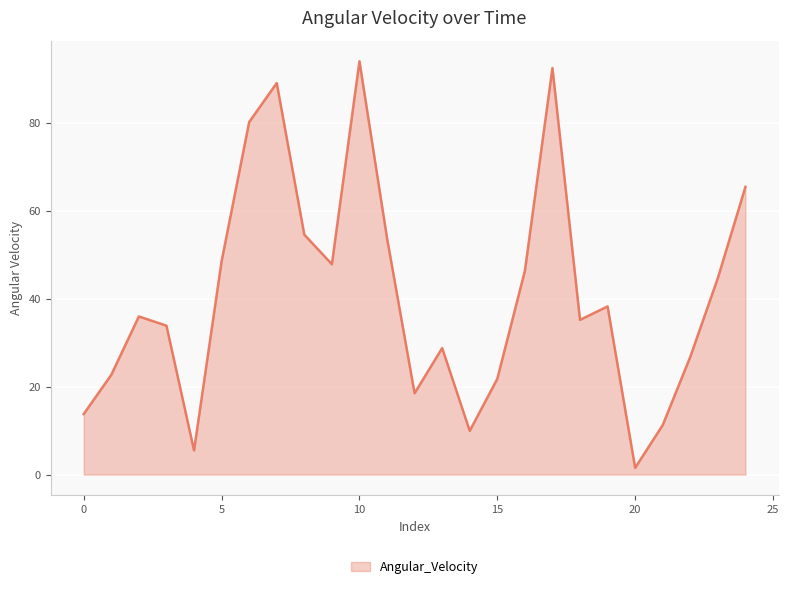

What is the maximum value shown in the chart?

94.1